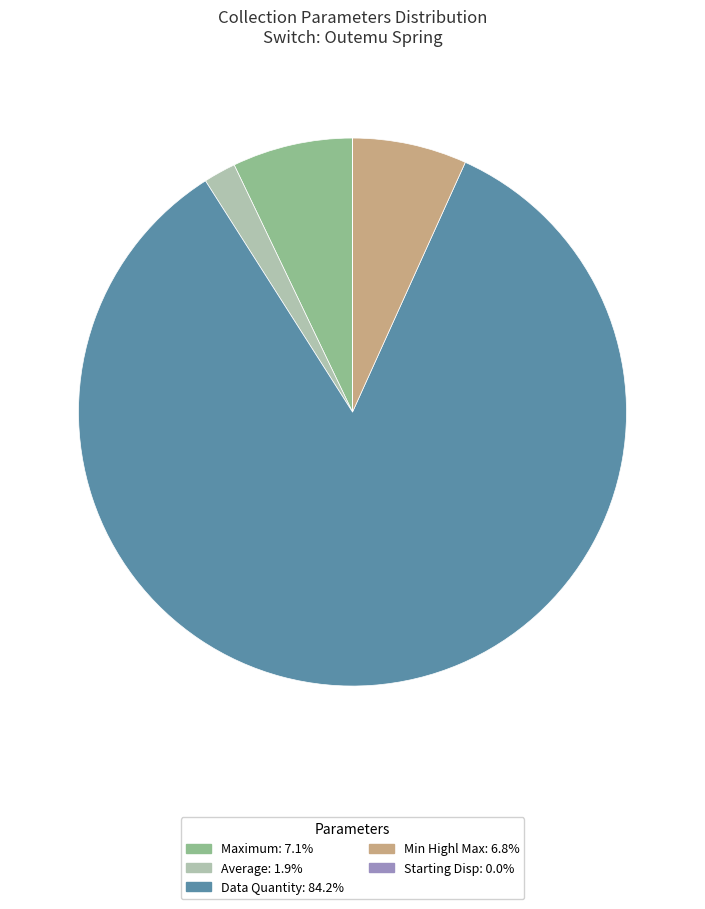

Is there a majority slice in this chart?

Yes